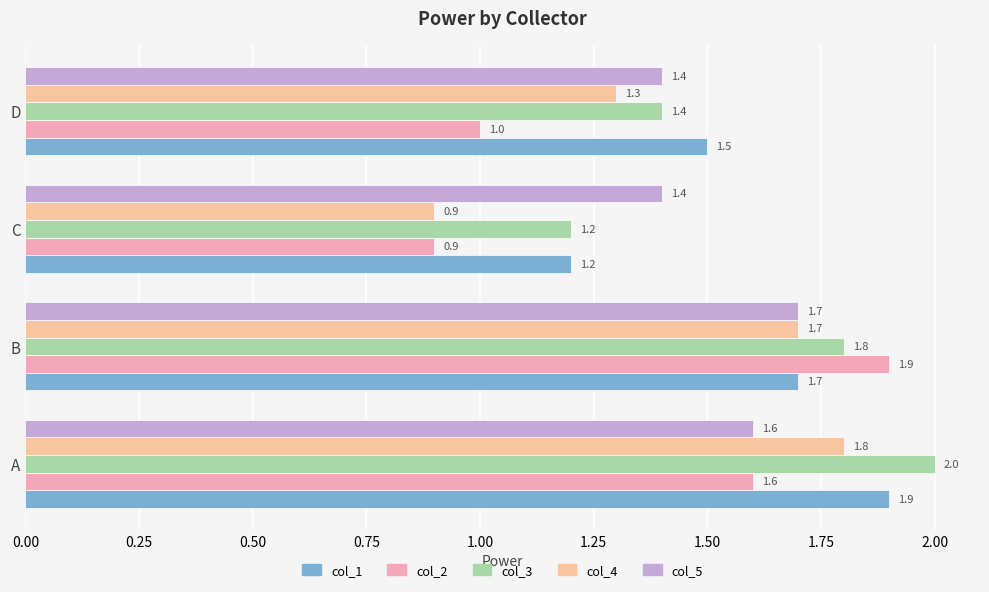

What are all the series names shown in the legend?

col_1, col_2, col_3, col_4, col_5